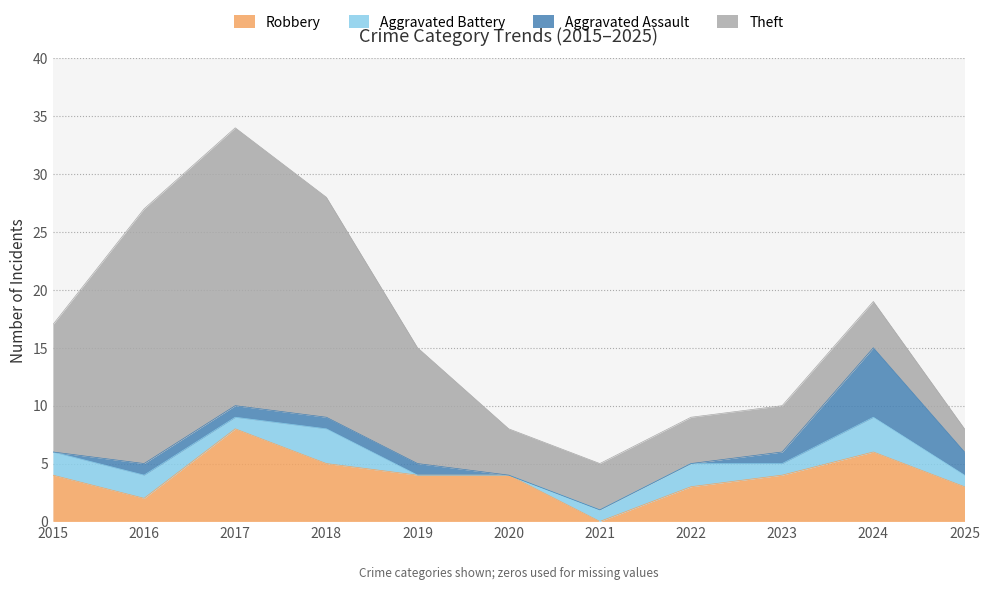

True or false: Theft and Total cross at least once.

False